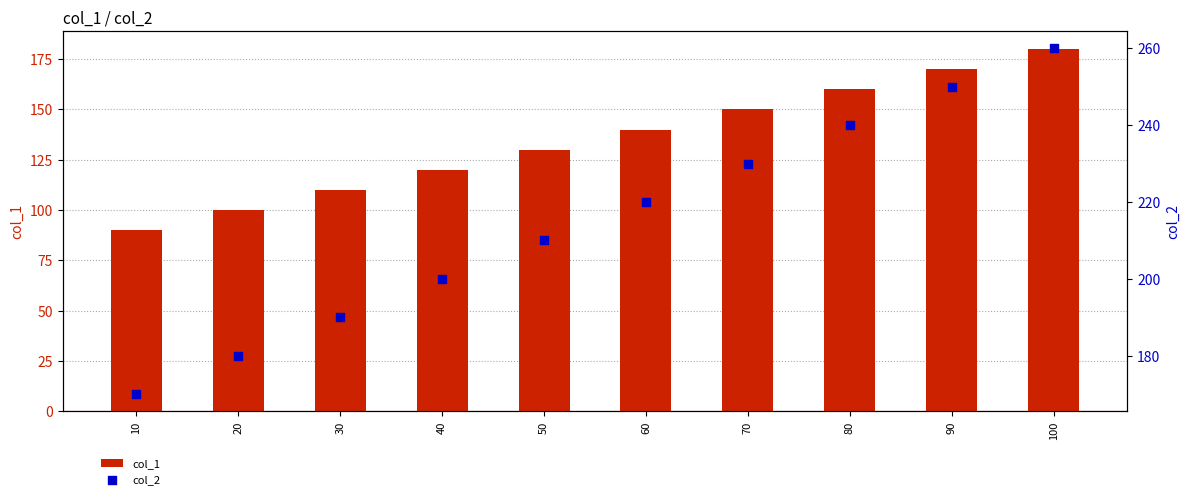

What are all the series names shown in the legend?

col_1, col_2